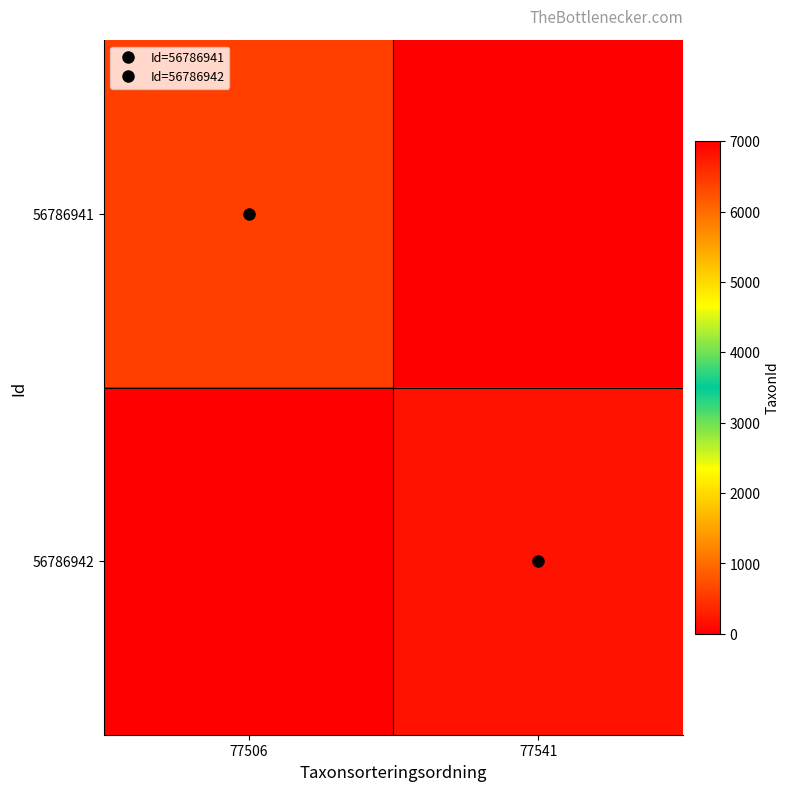

How many positive values does the 56786942 series have?

1